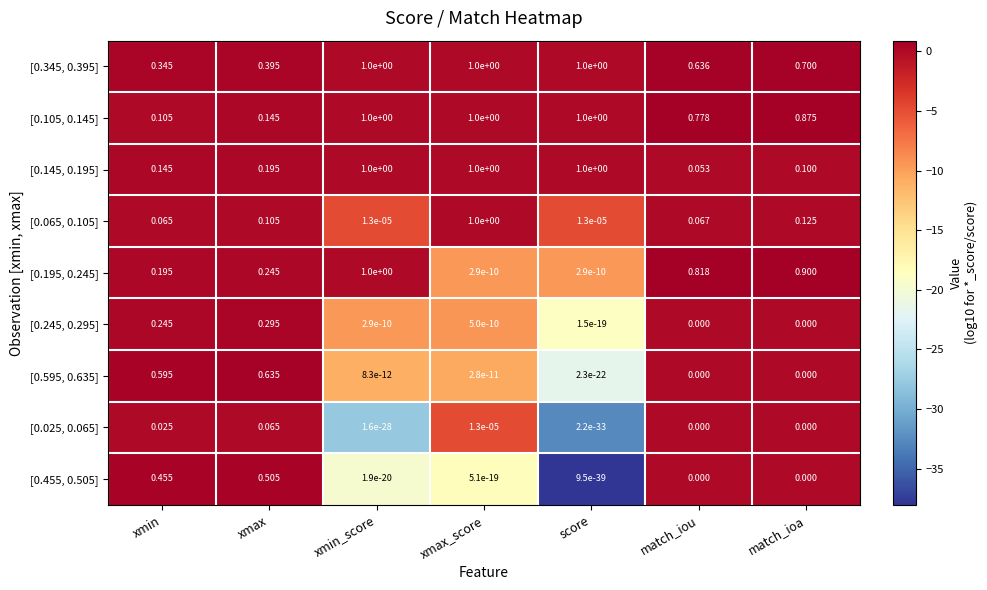

At which category is the sum across all series the highest?

xmax_score